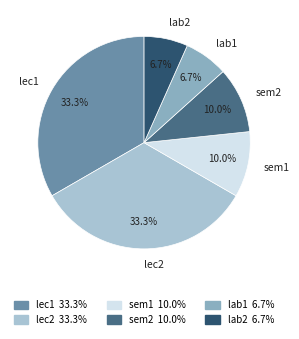

How much of the chart is everything except lec2?

66.7%